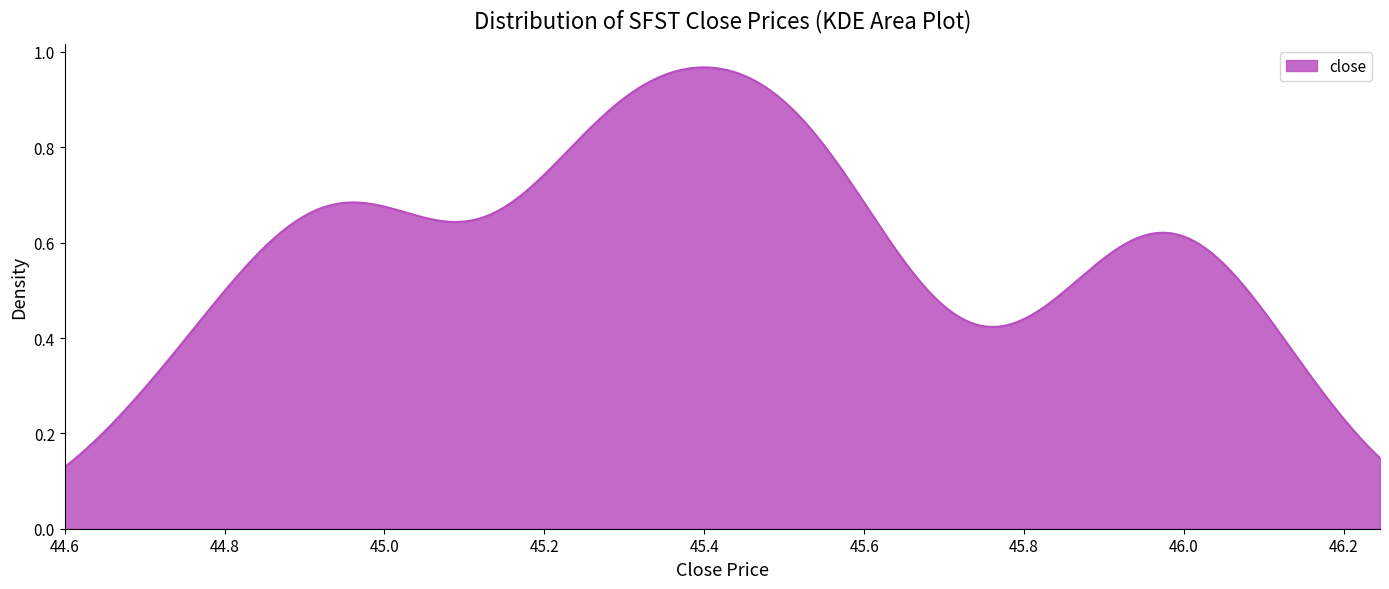

How many lines are shown in the chart?

1